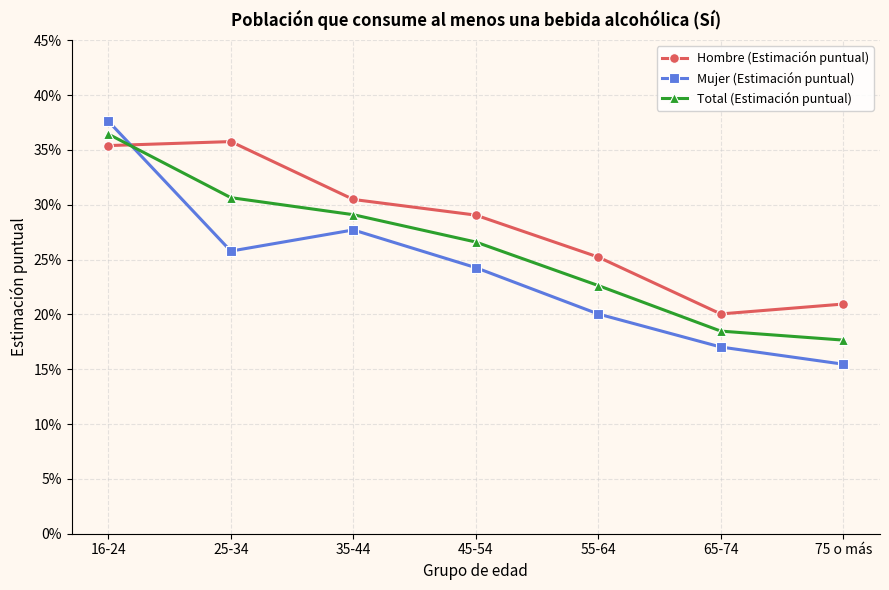

Is this an area chart (filled region under the line)?

No